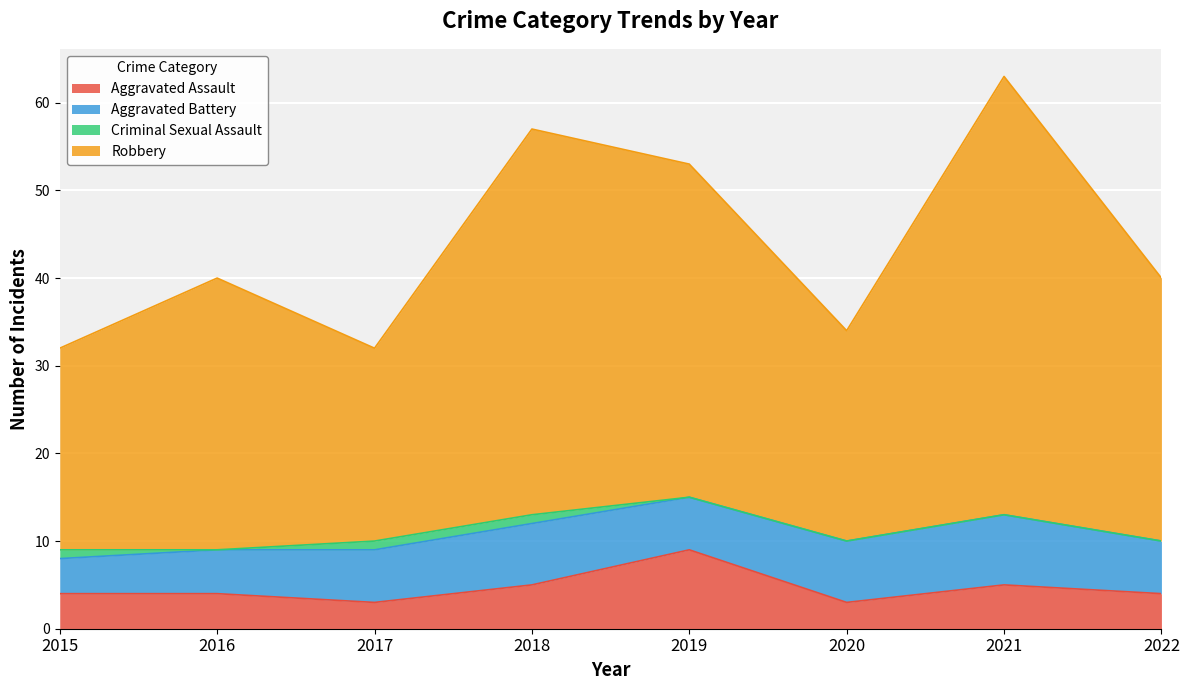

Which label corresponds to the largest value in the chart?

2021